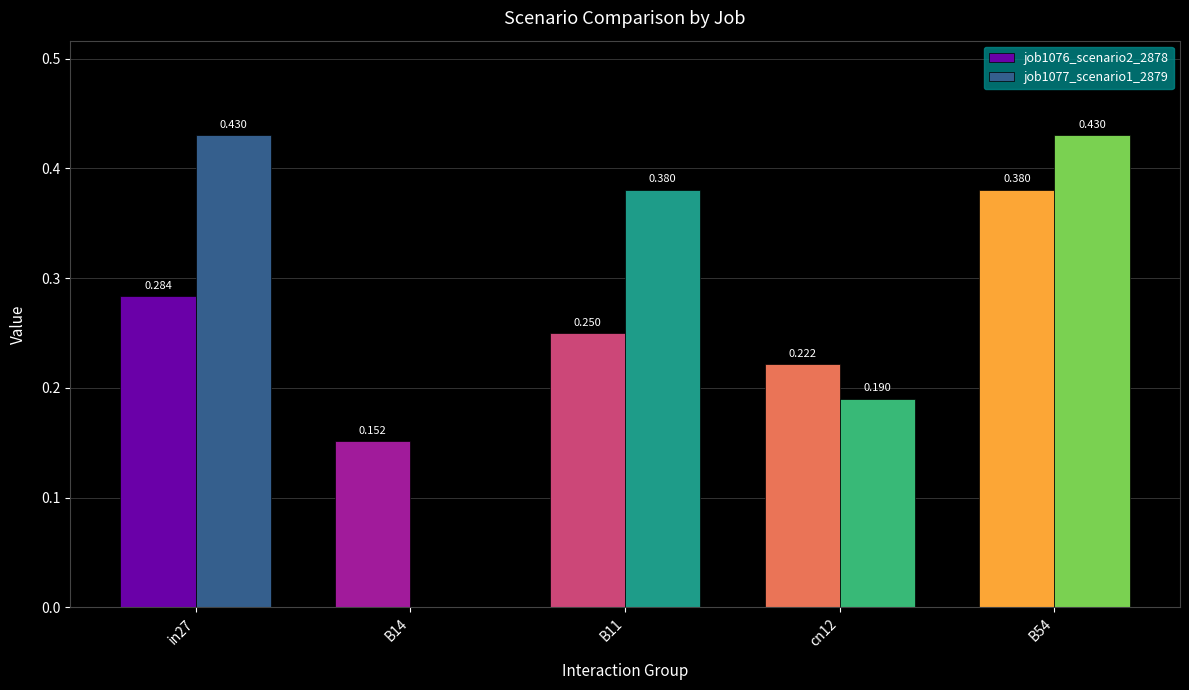

Is the value of job1077_scenario1_2879 at cn12 greater than the value of job1076_scenario2_2878 at B54?

No